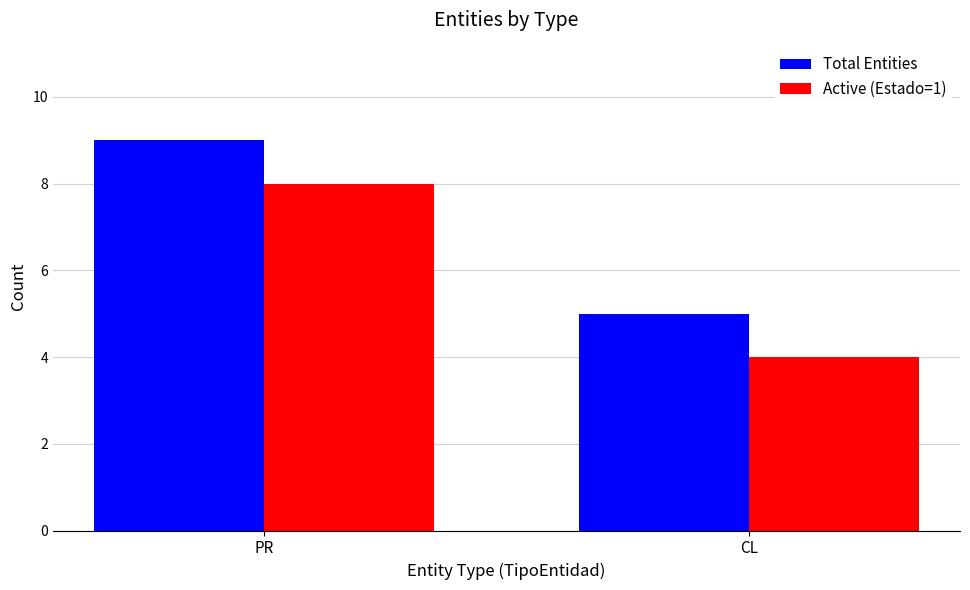

Is it true that Total Entities equals 7 at CL?

False